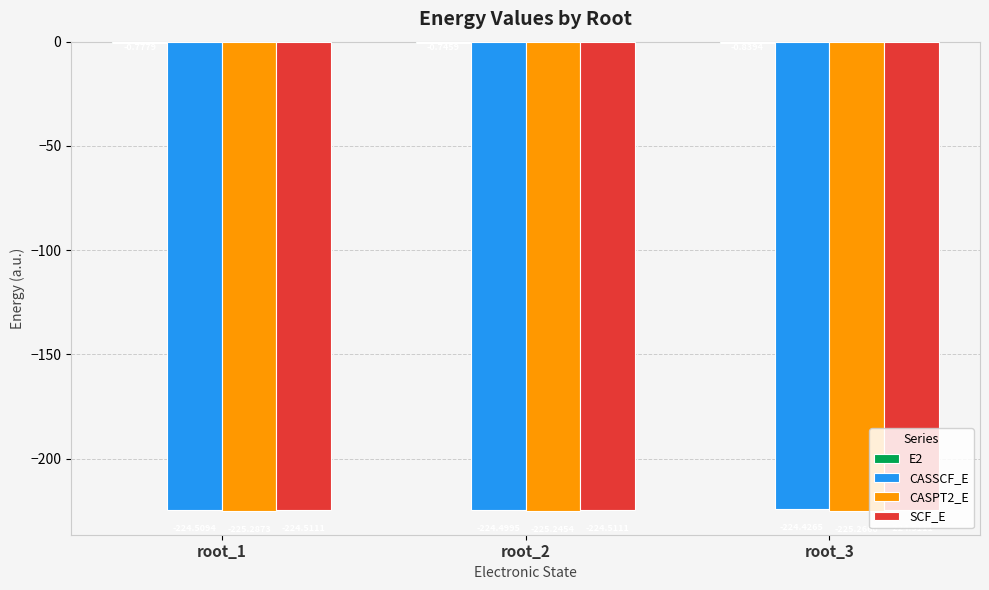

What is the average value of the CASPT2_E series?

-225.3